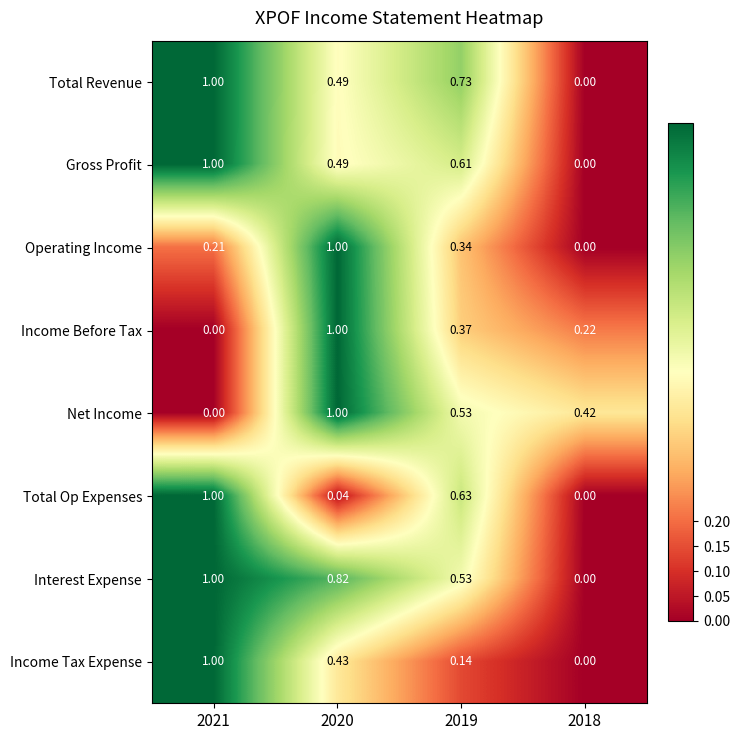

How many series are shown in this chart?

8